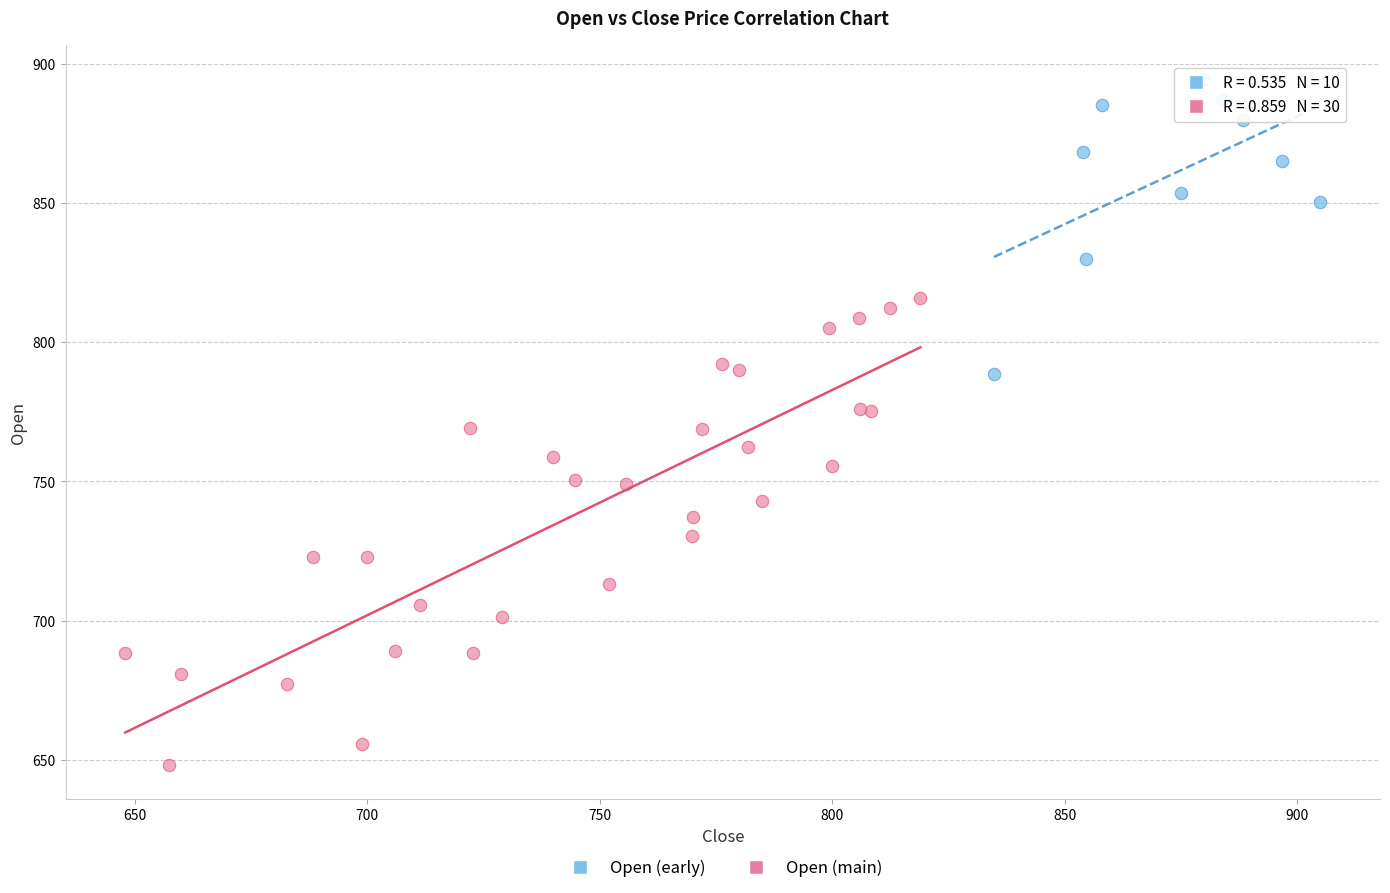

Which series has the widest spread of Y values?

Open (main)